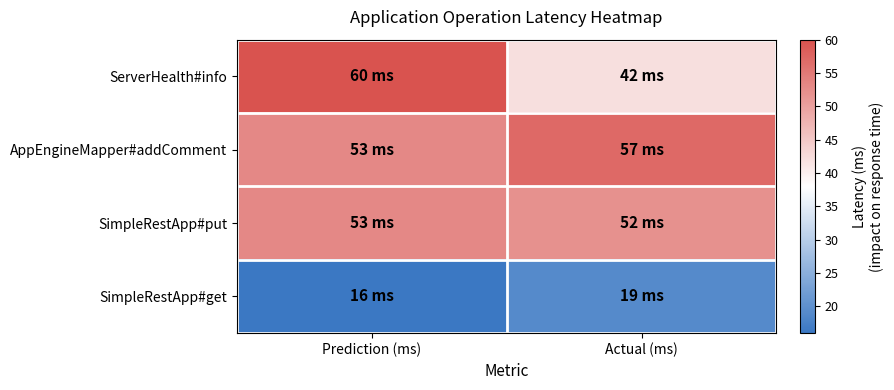

Rank the series at Prediction (ms) from highest to lowest value.

ServerHealth#info, AppEngineMapper#addComment, SimpleRestApp#put, SimpleRestApp#get